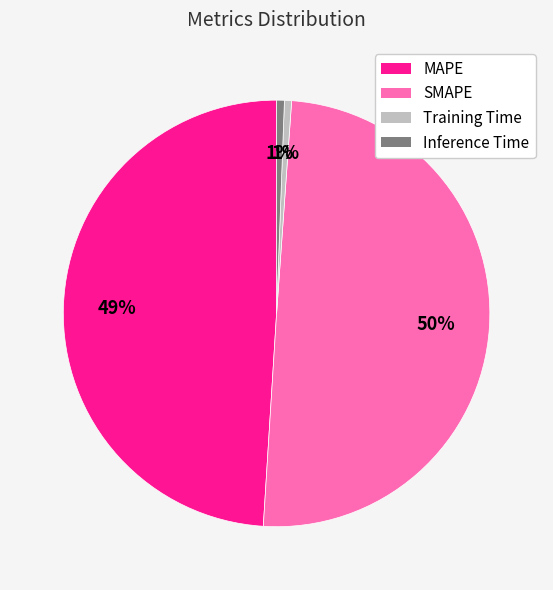

True or false: SMAPE accounts for 38% of the total.

False